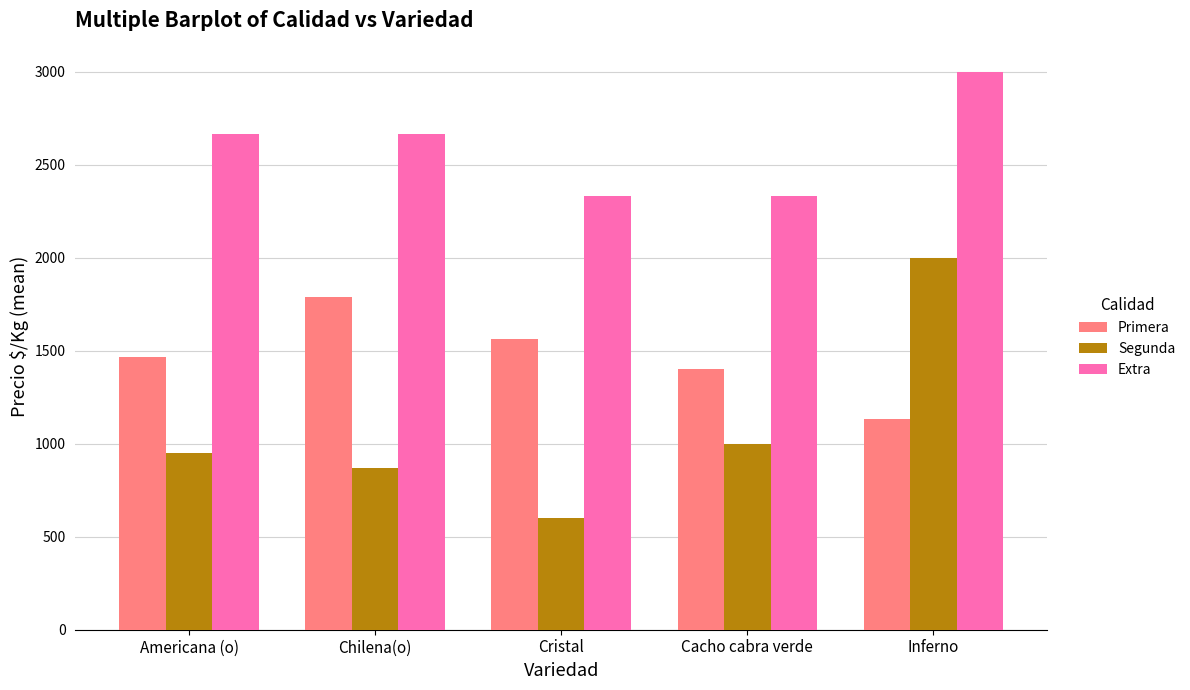

Which category has the highest value in the Primera series?

Chilena(o)